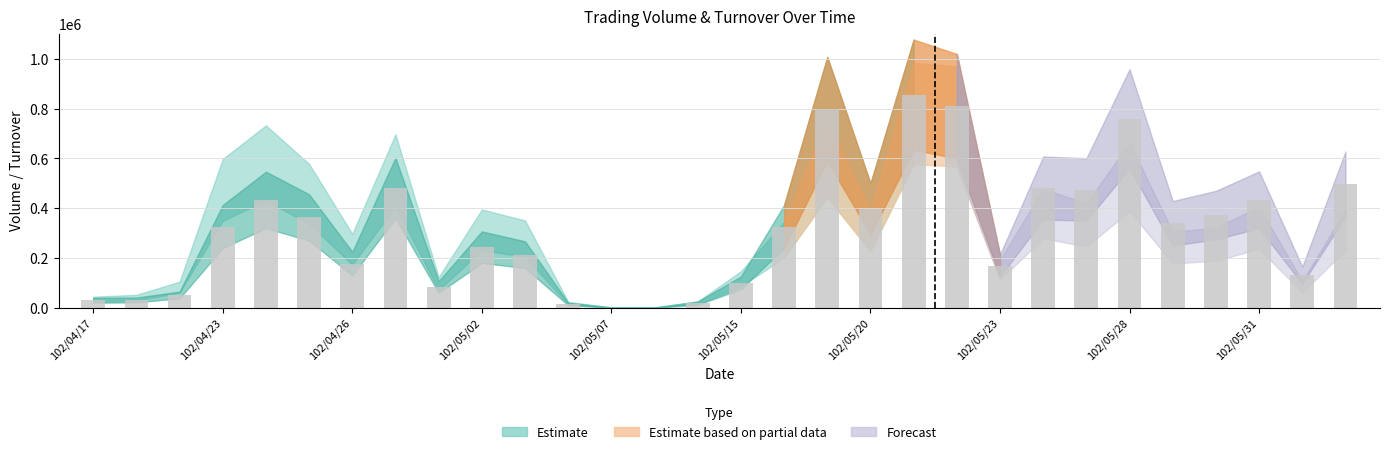

What is the sum of all values?

9409000